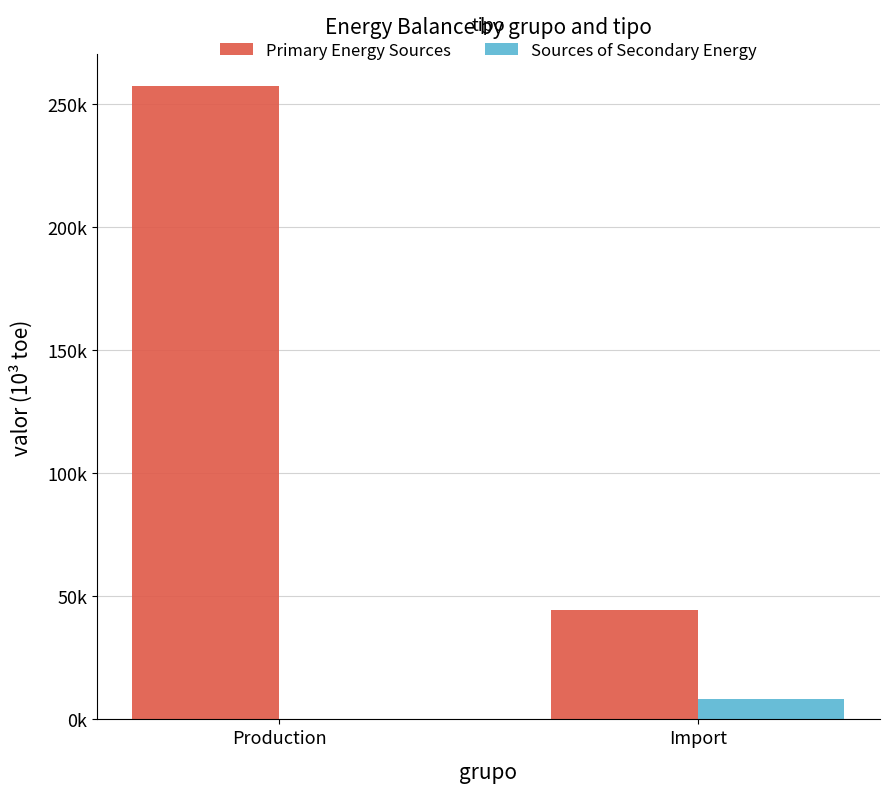

Which category has the highest value in the Sources of Secondary Energy series?

Import